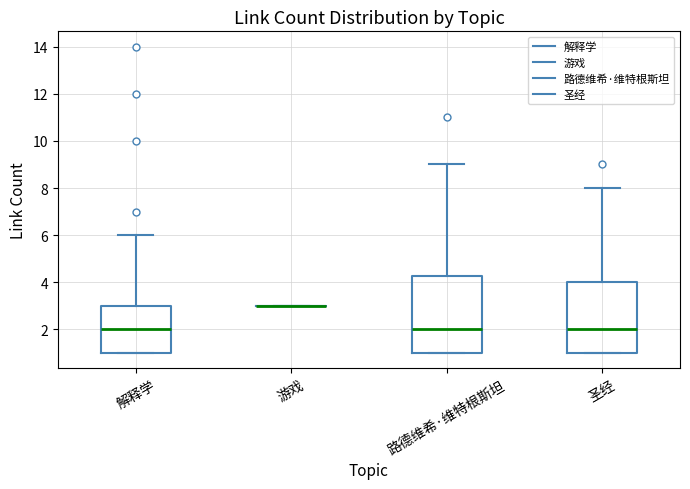

Reading left to right, read every box against the y-axis: the position of its median line, the range the box covers, and the ends of its whiskers. The values are not printed on the chart, so give them approximately, as read against the axis.

解释学: median 2.0, box 1.0 to 3.0, whiskers 1.0 to 6.0
游戏: box collapsed to a line at 3.0, whiskers 3.0 to 3.0
路德维希·维特根斯坦: median 2.0, box 1.0 to 4.2, whiskers 1.0 to 9.0
圣经: median 2.0, box 1.0 to 4.0, whiskers 1.0 to 8.0